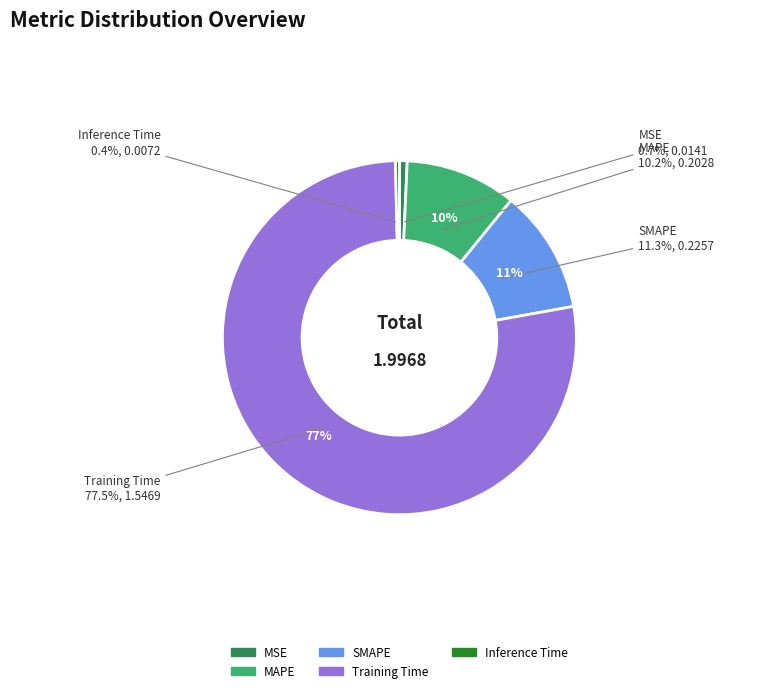

Which slice is the smallest?

Inference Time